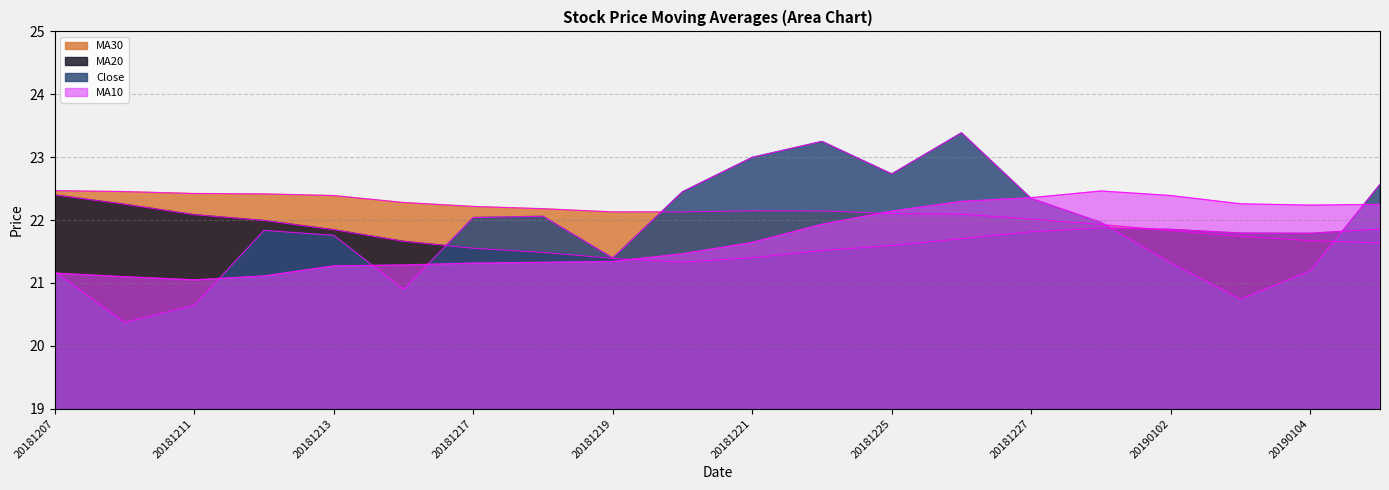

Read the ma20 value at 20181224.

21.5